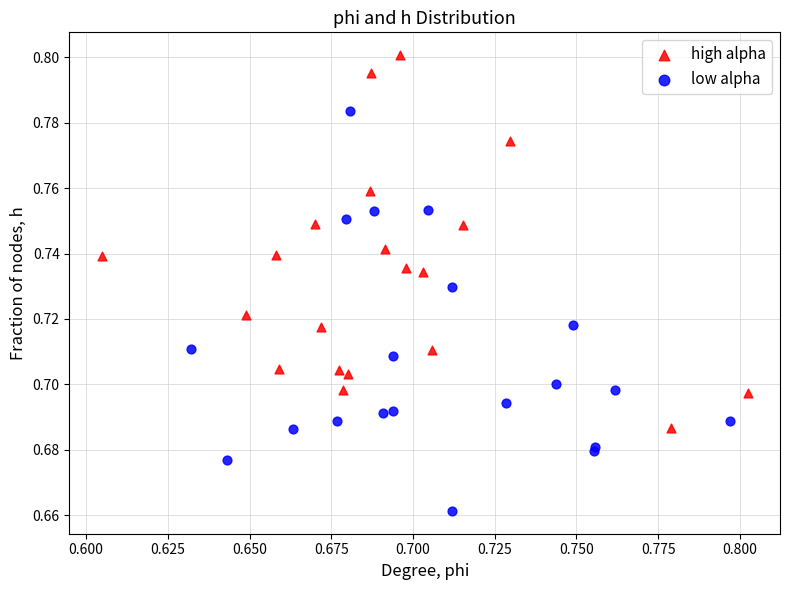

What are all the series names shown in the legend?

high alpha, low alpha